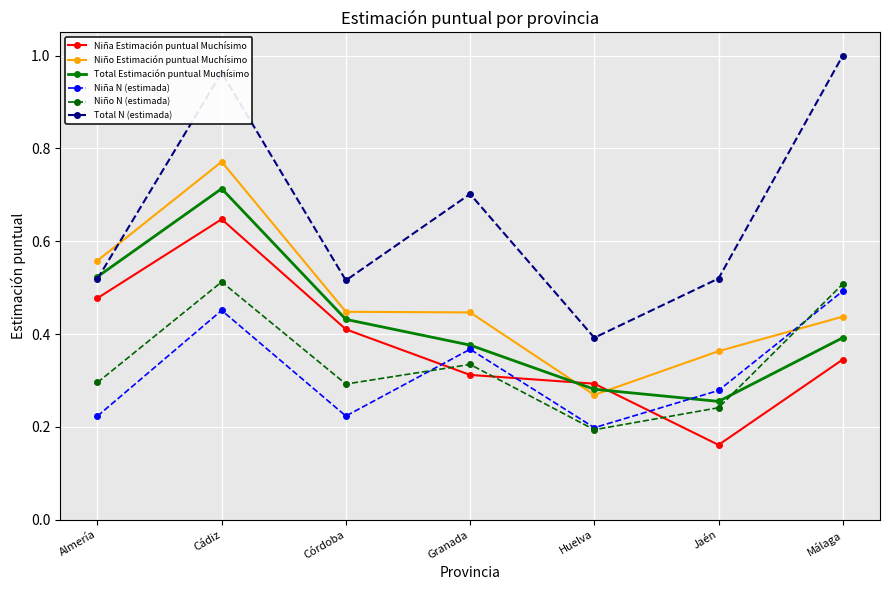

True or false: Niña N (estimada) has more than 0 interior local peaks.

True